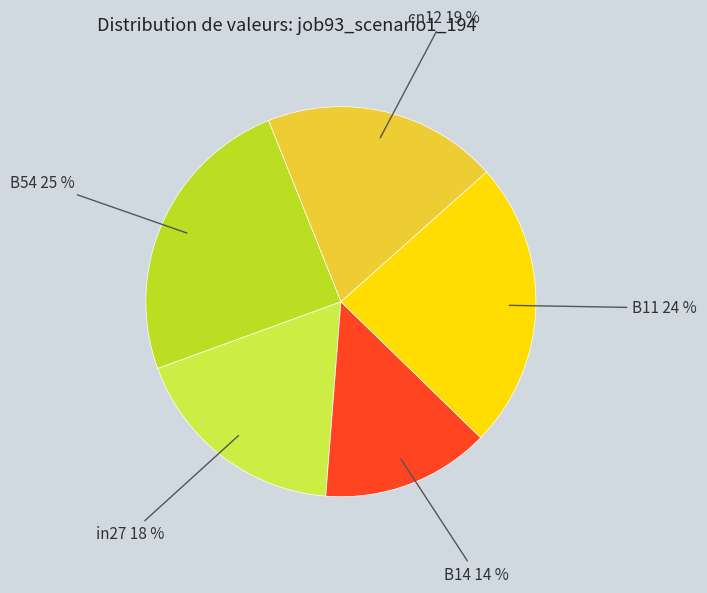

Is there a majority slice in this chart?

No